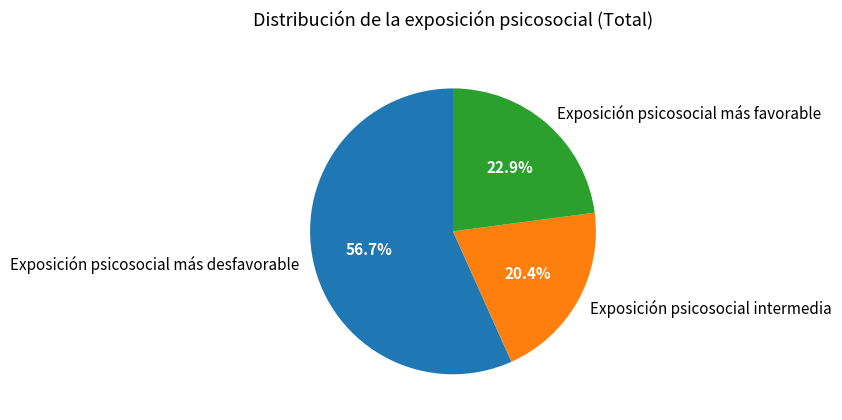

To the nearest percent, what percentage of the pie is Exposición psicosocial más desfavorable?

57%